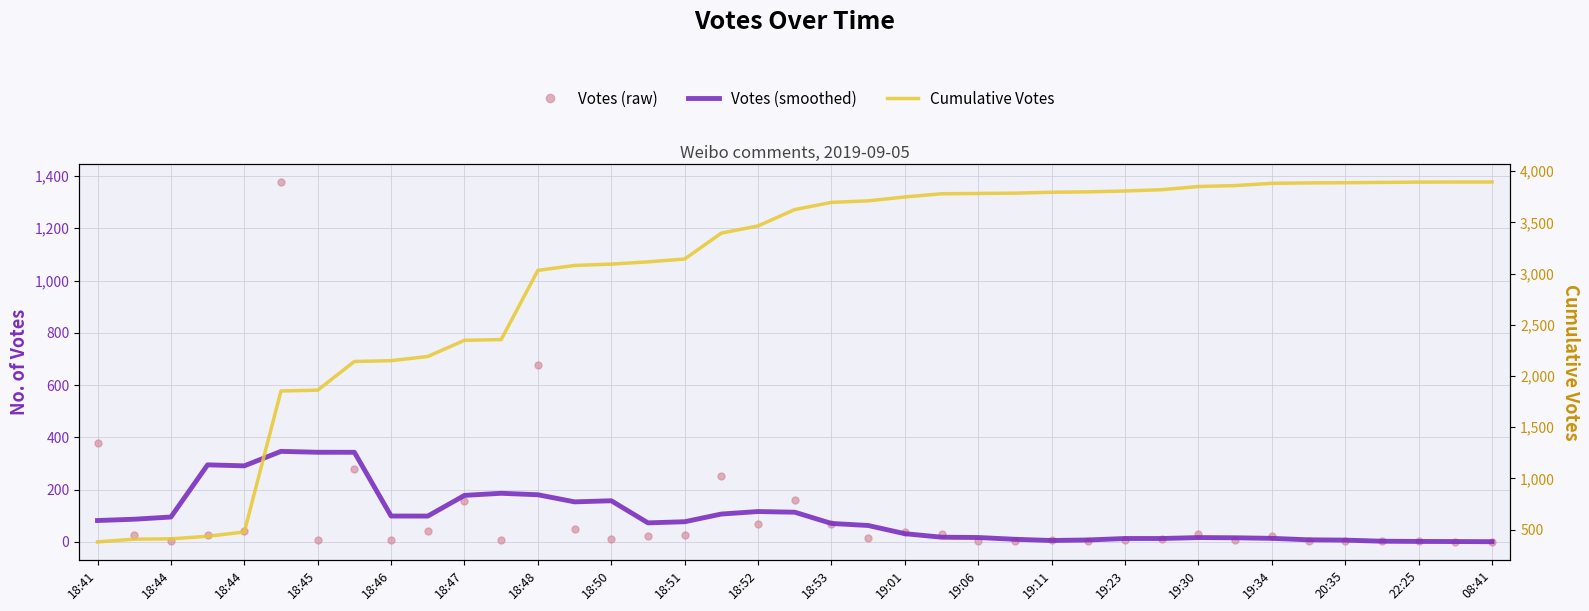

Which series has the widest spread of values?

Cumulative Votes